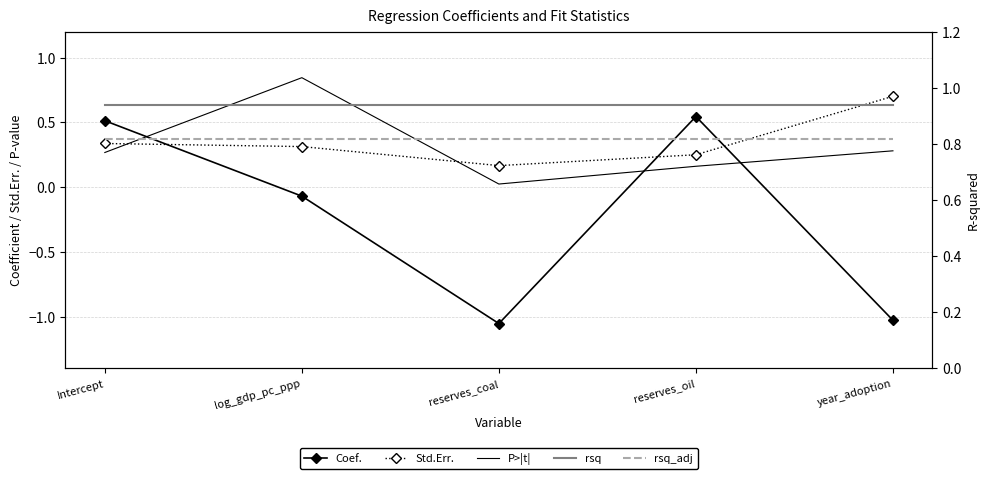

At which label is Coef. closest to 0?

log_gdp_pc_ppp